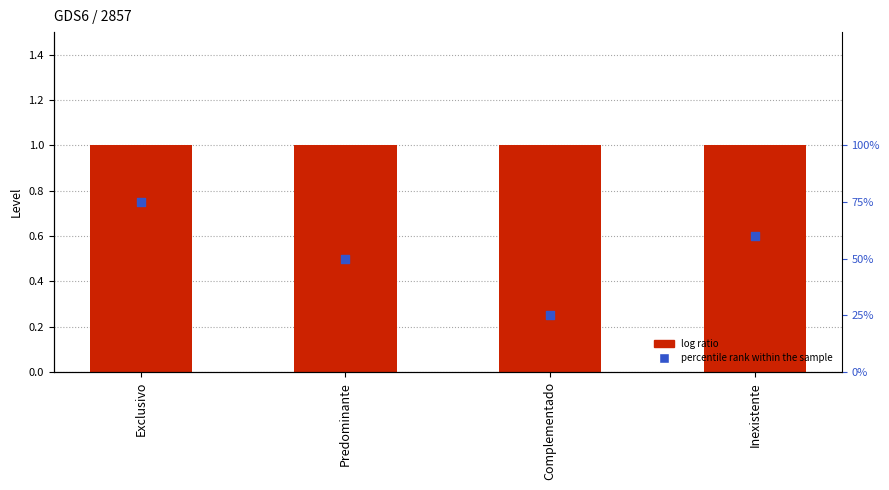

Which series has the largest total across all categories?

percentile rank within the sample